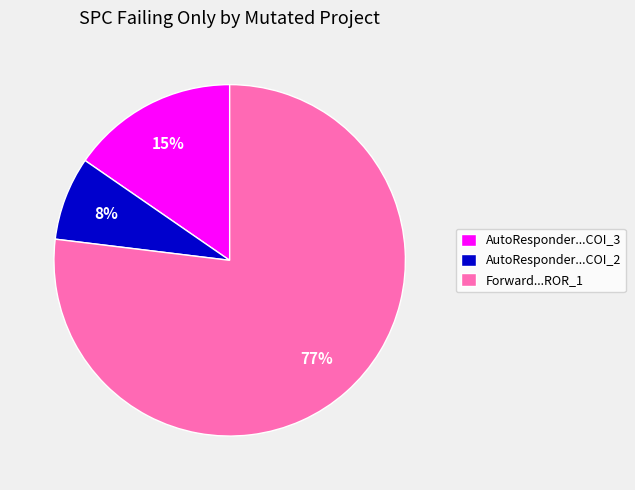

Do Forward...ROR_1 and AutoResponder...COI_2 together represent more than half of the pie?

Yes